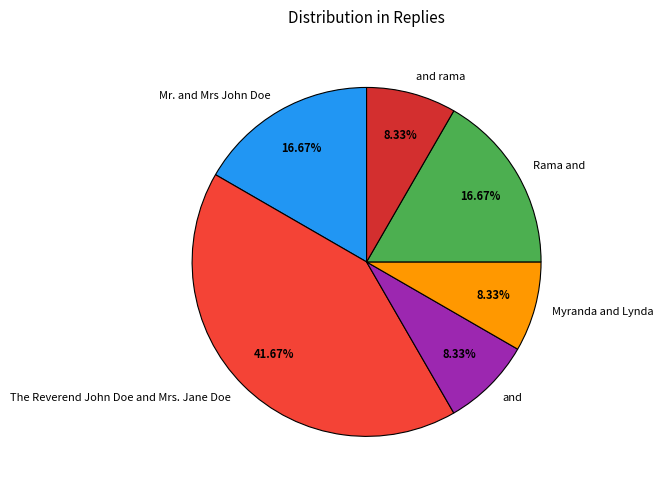

To the nearest percent, what percentage of the pie is Mr. and Mrs John Doe?

17%